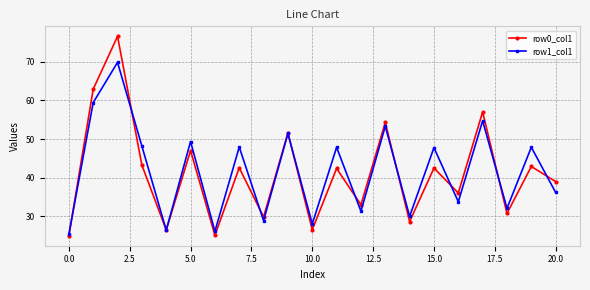

What is the difference between the second highest and minimum values in the row1_col1 series?

34.1